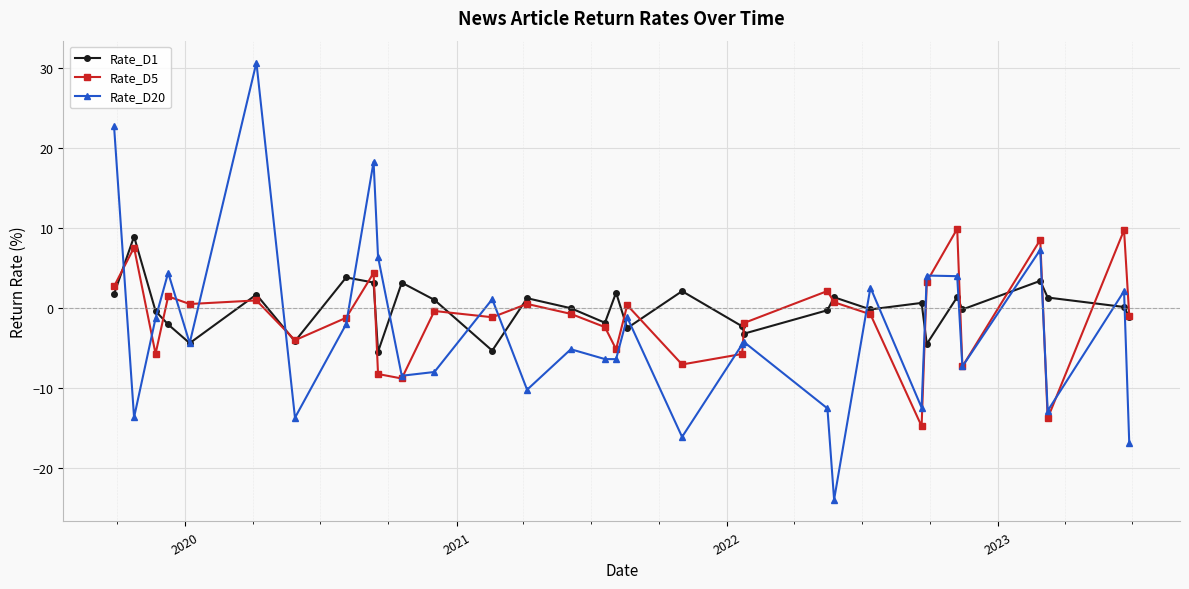

How many interior local peaks does the Rate_D20 series have?

11